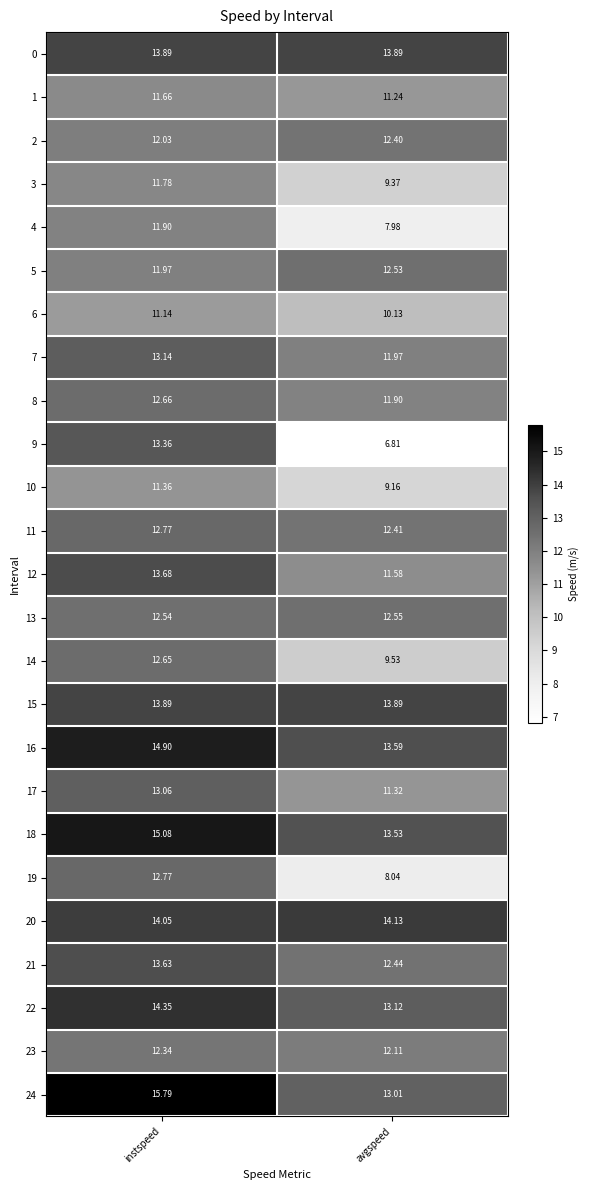

What is the difference between the highest and lowest values at avgspeed?

7.3